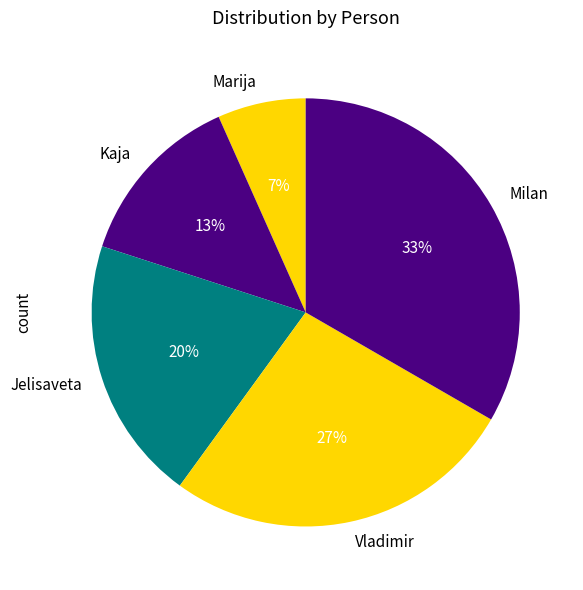

Which category has the smallest portion of the pie?

Marija